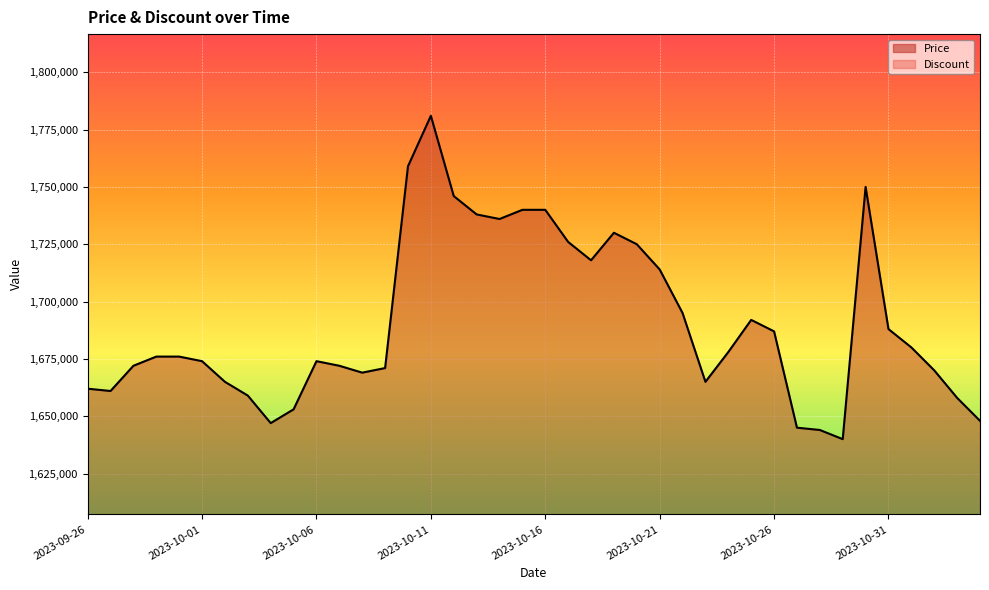

Reading left to right, list all the values displayed in this chart.

2023-09-26=1662000	2023-09-27=1661000	2023-09-28=1672000	2023-09-29=1676000	2023-09-30=1676000	2023-10-01=1674000	2023-10-02=1665000	2023-10-03=1659000	2023-10-04=1647000	2023-10-05=1653000	2023-10-06=1674000	2023-10-07=1672000	2023-10-08=1669000	2023-10-09=1671000	2023-10-10=1759000	2023-10-11=1781000	2023-10-12=1746000	2023-10-13=1738000	2023-10-14=1736000	2023-10-15=1740000	2023-10-16=1740000	2023-10-17=1726000	2023-10-18=1718000	2023-10-19=1730000	2023-10-20=1725000	2023-10-21=1714000	2023-10-22=1695000	2023-10-23=1665000	2023-10-24=1678000	2023-10-25=1692000	2023-10-26=1687000	2023-10-27=1645000	2023-10-28=1644000	2023-10-29=1640000	2023-10-30=1750000	2023-10-31=1688000	2023-11-01=1680000	2023-11-02=1670000	2023-11-03=1658000	2023-11-04=1648000